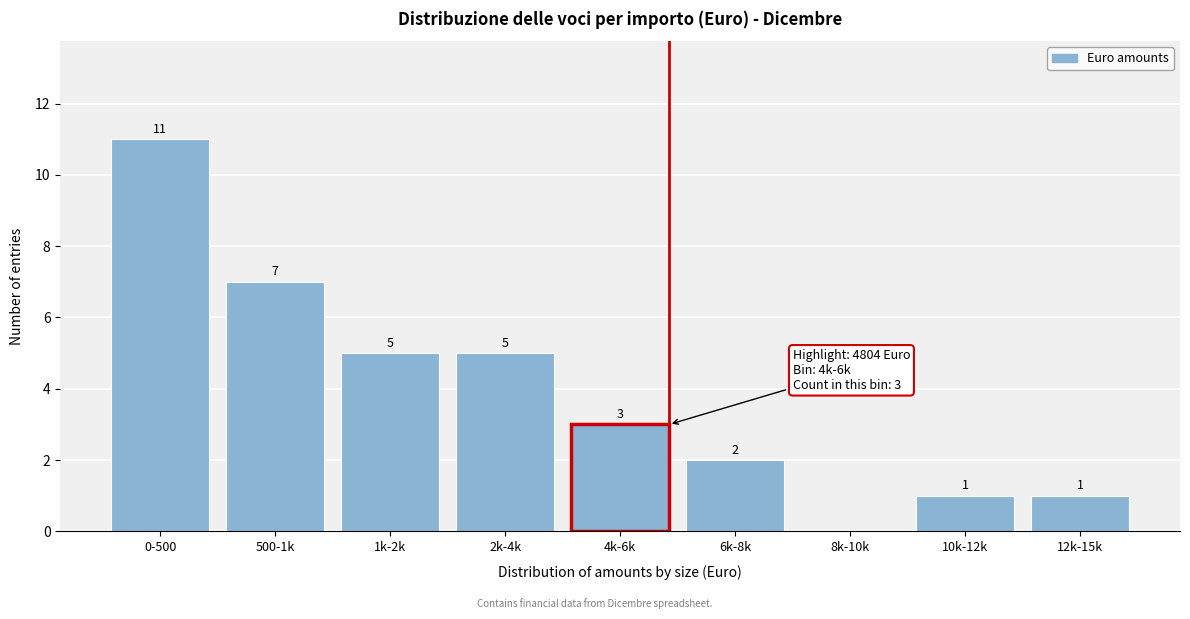

Reading left to right, transcribe all the data shown in this chart.

0-500=11	500-1k=7	1k-2k=5	2k-4k=5	4k-6k=3	6k-8k=2	8k-10k=0	10k-12k=1	12k-15k=1